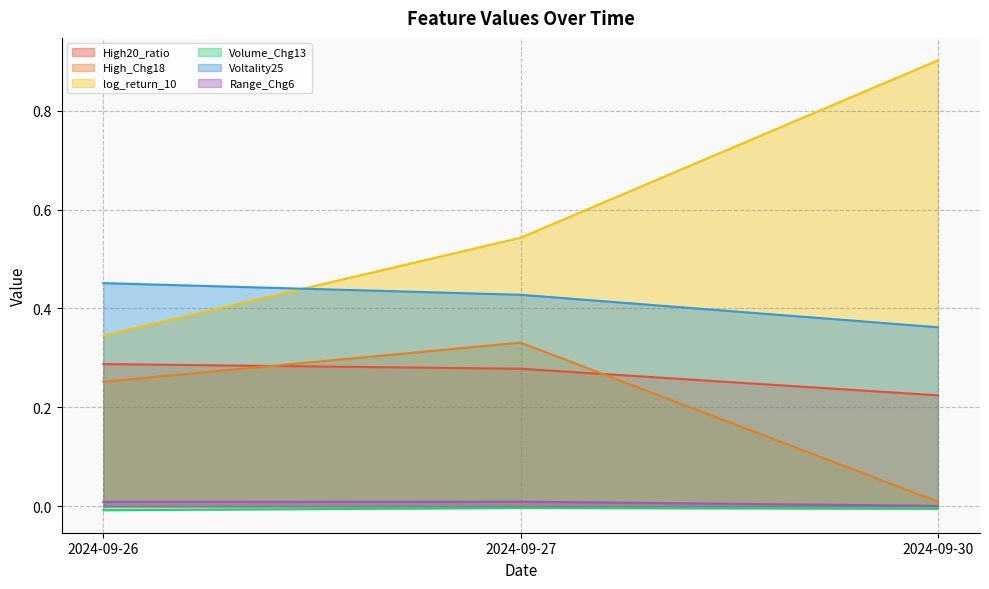

Reading right to left, transcribe all the data shown in this chart.

High20_ratio: 0.2	0.3	0.3
High_Chg18: 0.0	0.3	0.3
log_return_10: 0.9	0.5	0.3
Volume_Chg13: -0.0	-0.0	-0.0
Voltality25: 0.4	0.4	0.5
Range_Chg6: 0.0	0.0	0.0